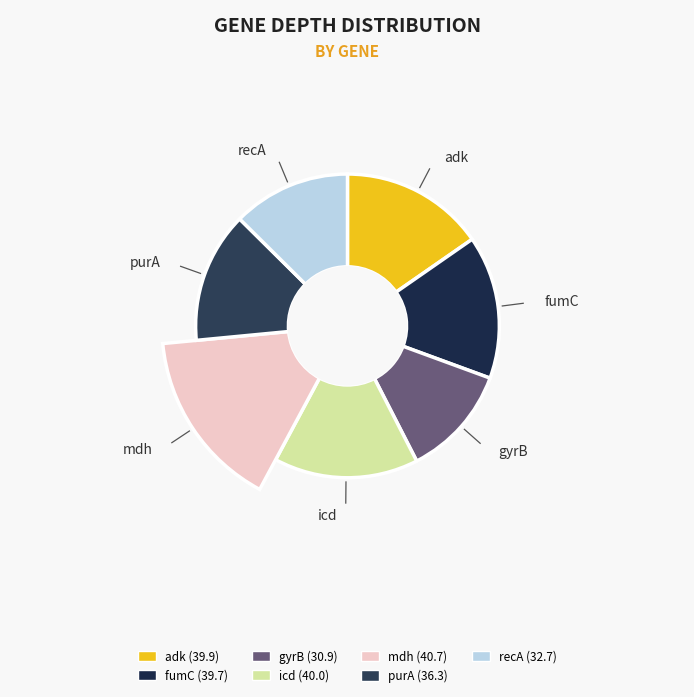

Combined, what portion of the pie is adk and recA?

27.9%